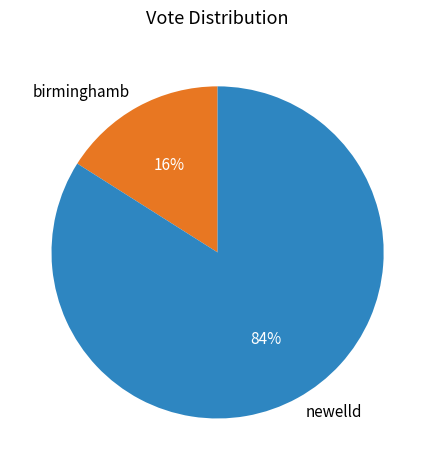

How many slices are in this pie chart?

2